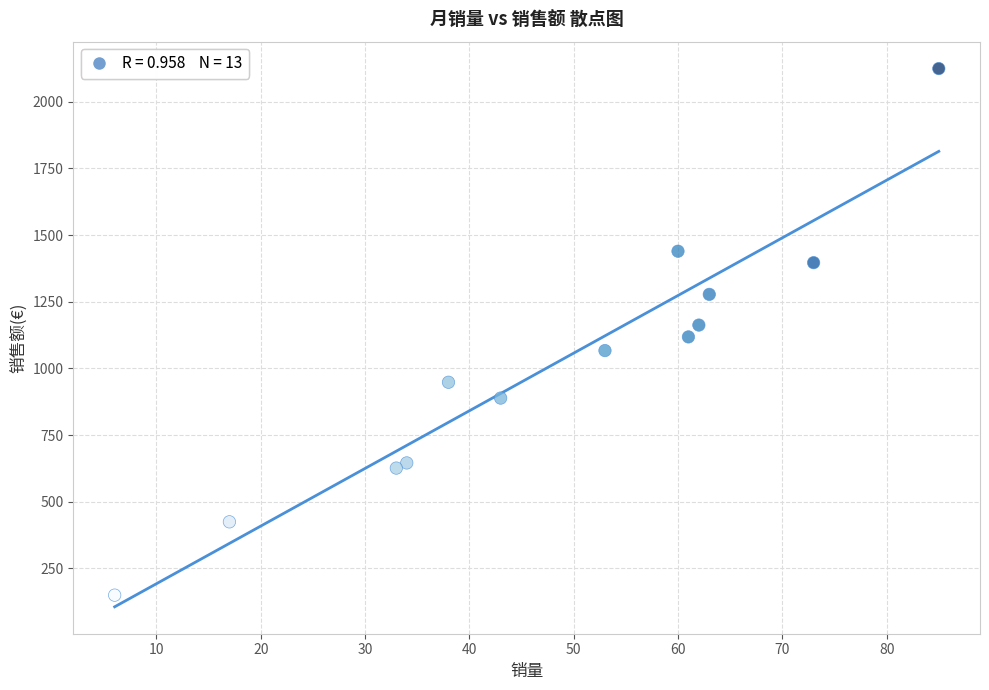

What is the range of X values (max minus min)?

79.0